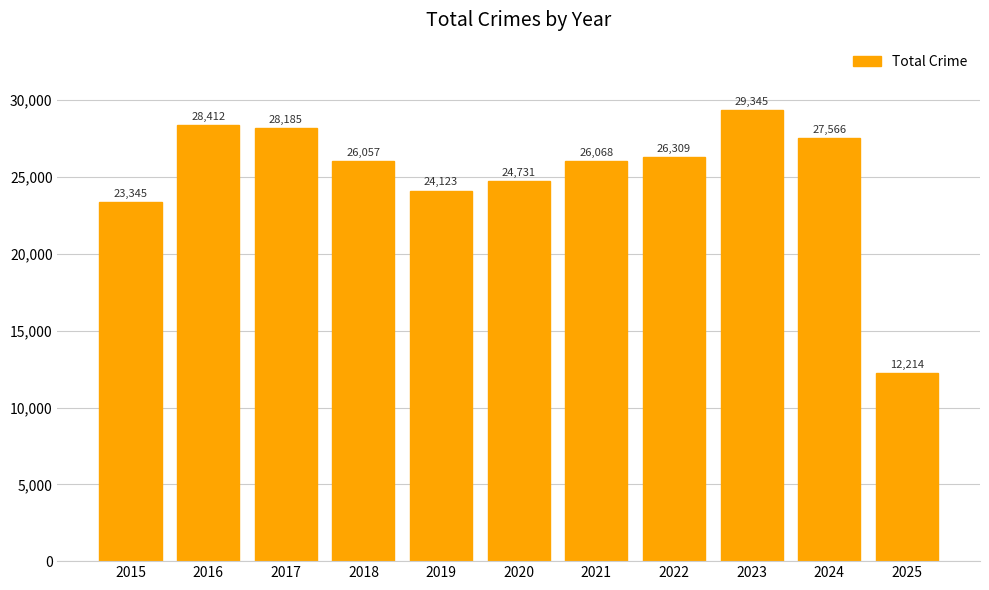

Rank the categories by value from highest to lowest.

2023, 2016, 2017, 2024, 2022, 2021, 2018, 2020, 2019, 2015, 2025